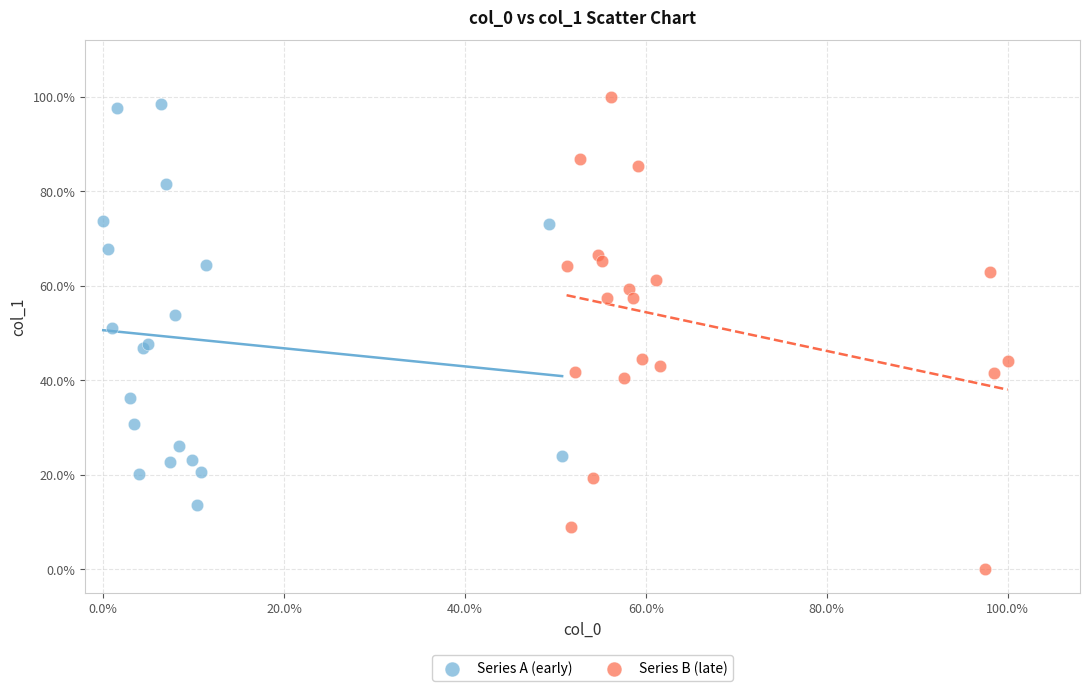

What are all the series names shown in the legend?

Series A (early), Series B (late)